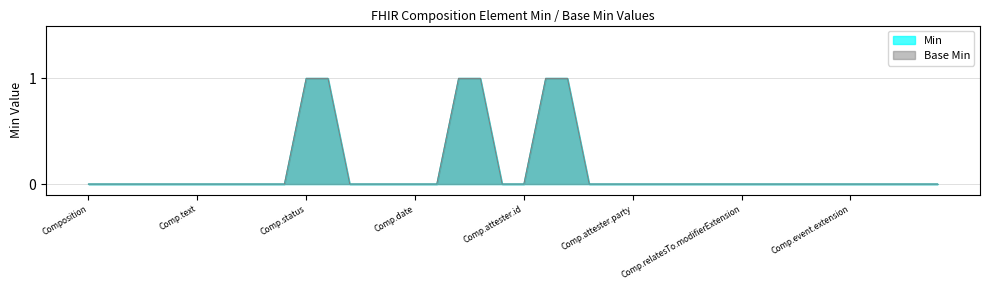

Where is Base Min nearest to the value 0?

Composition